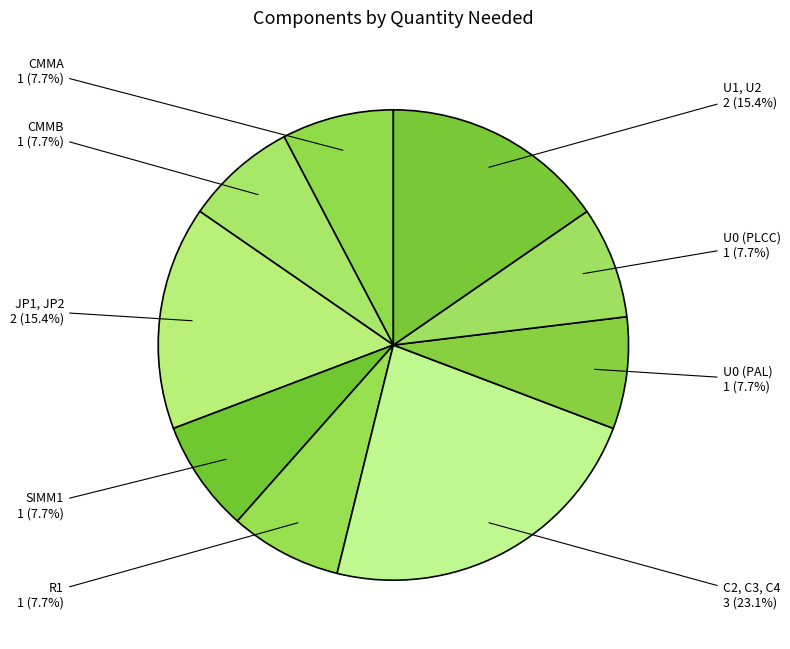

How many segments does this pie chart have?

9